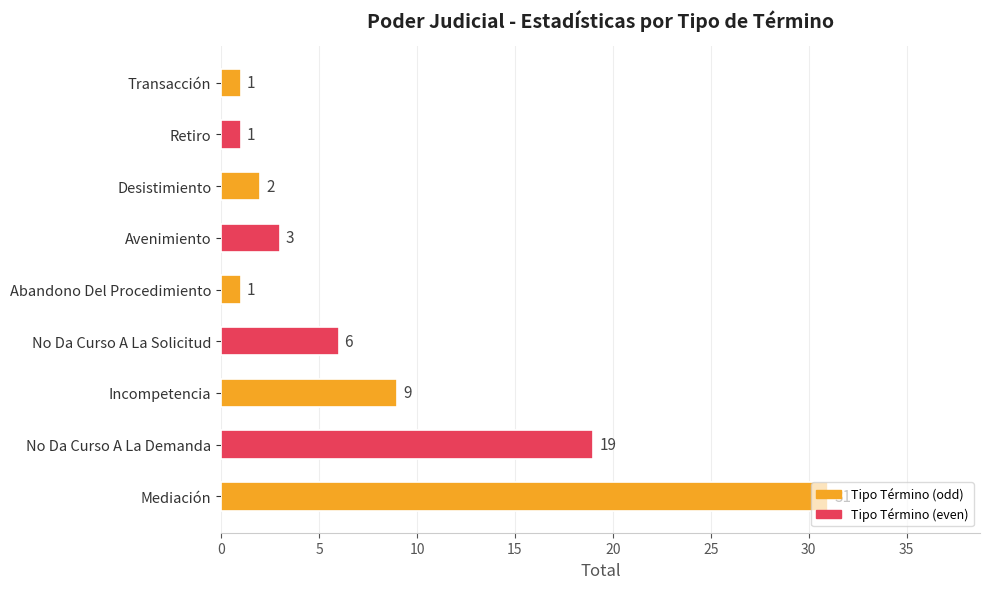

What is the difference between the second highest and second lowest values?

18